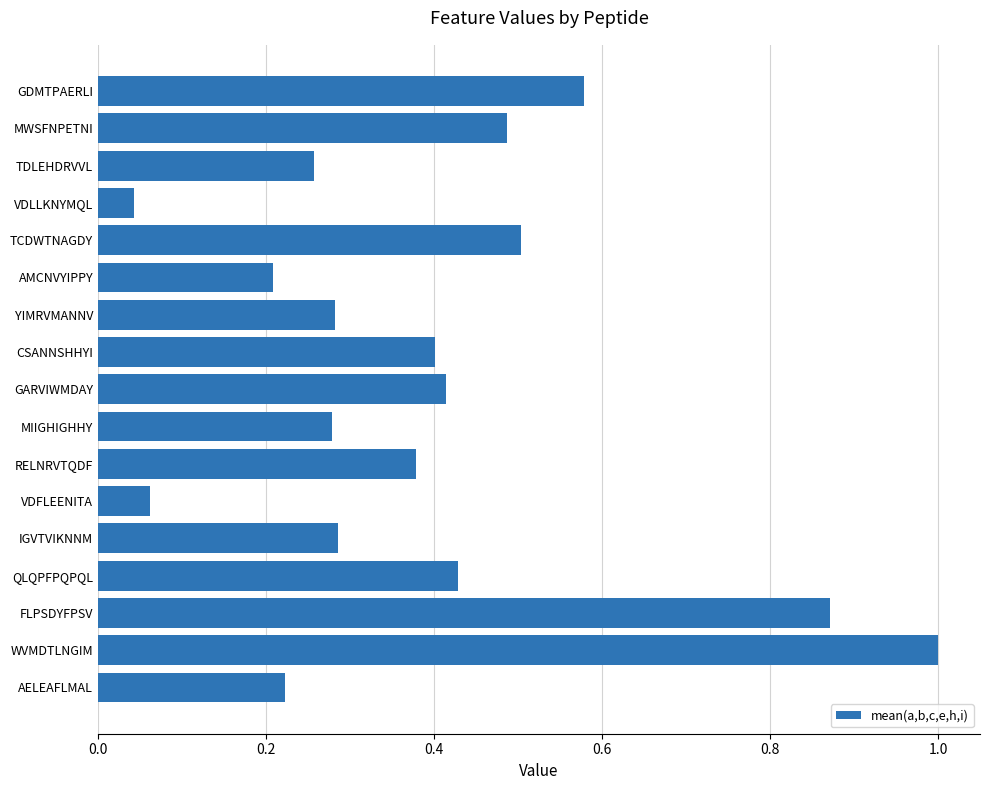

Which has a higher value, AELEAFLMAL or VDLLKNYMQL?

AELEAFLMAL